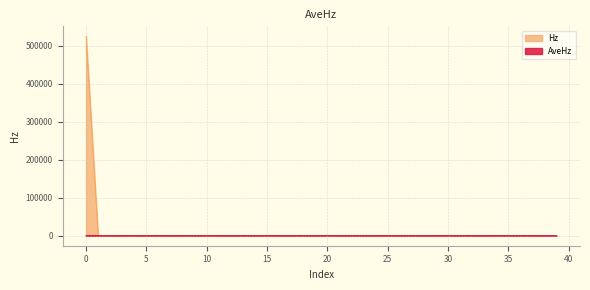

In AveHz, how many points are lower than both neighbors (excluding endpoints)?

11